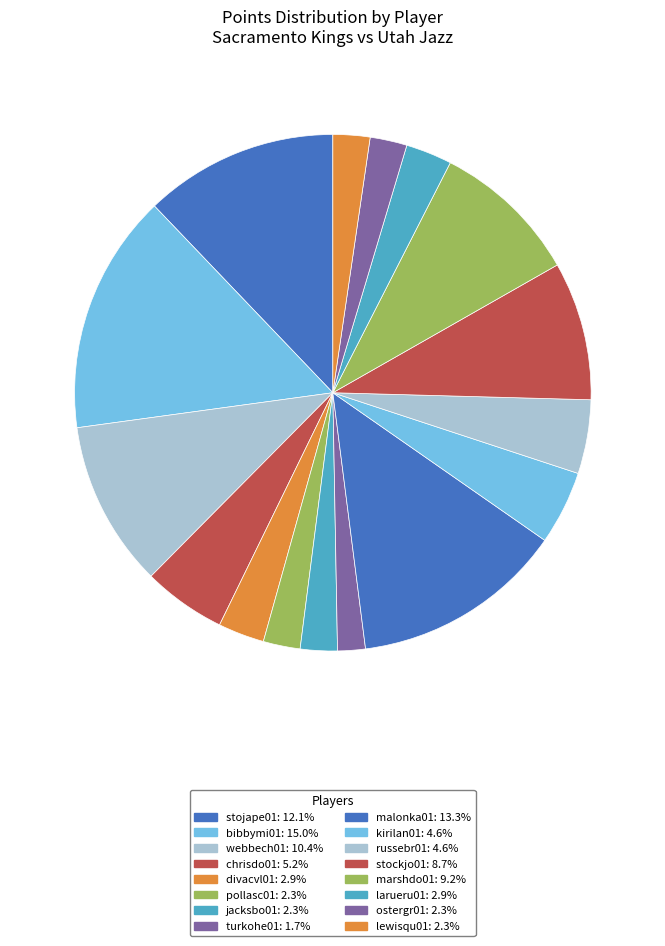

True or false: kirilan01 accounts for 1% of the total.

False